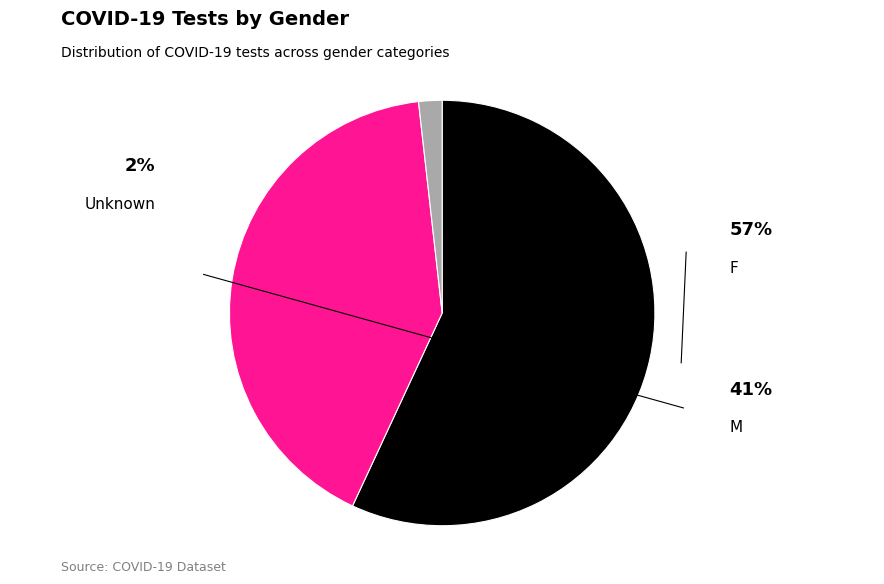

Rank the categories by value from lowest to highest.

Unknown, M, F